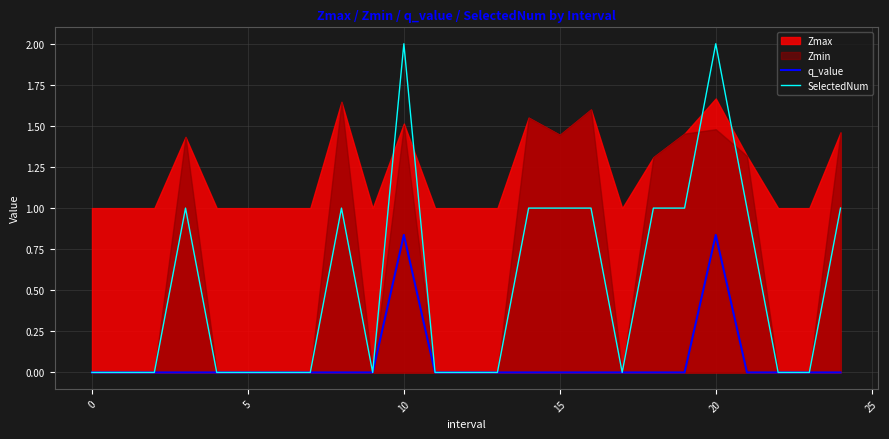

The value of SelectedNum at 0 is 0.0. True or false?

True